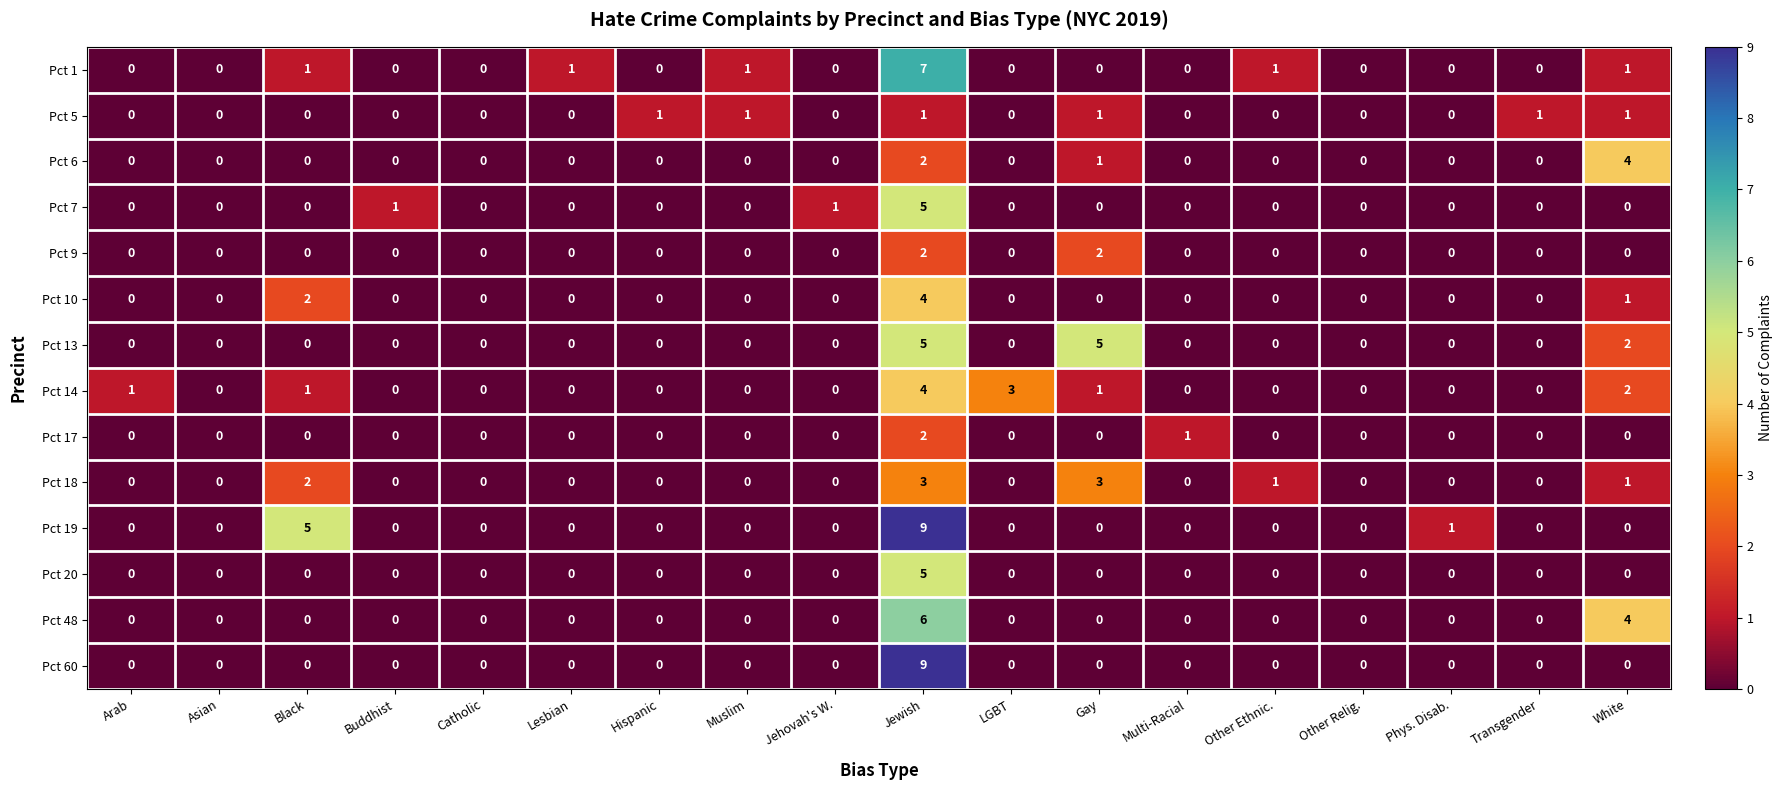

At which category is the sum across all series the highest?

Jewish